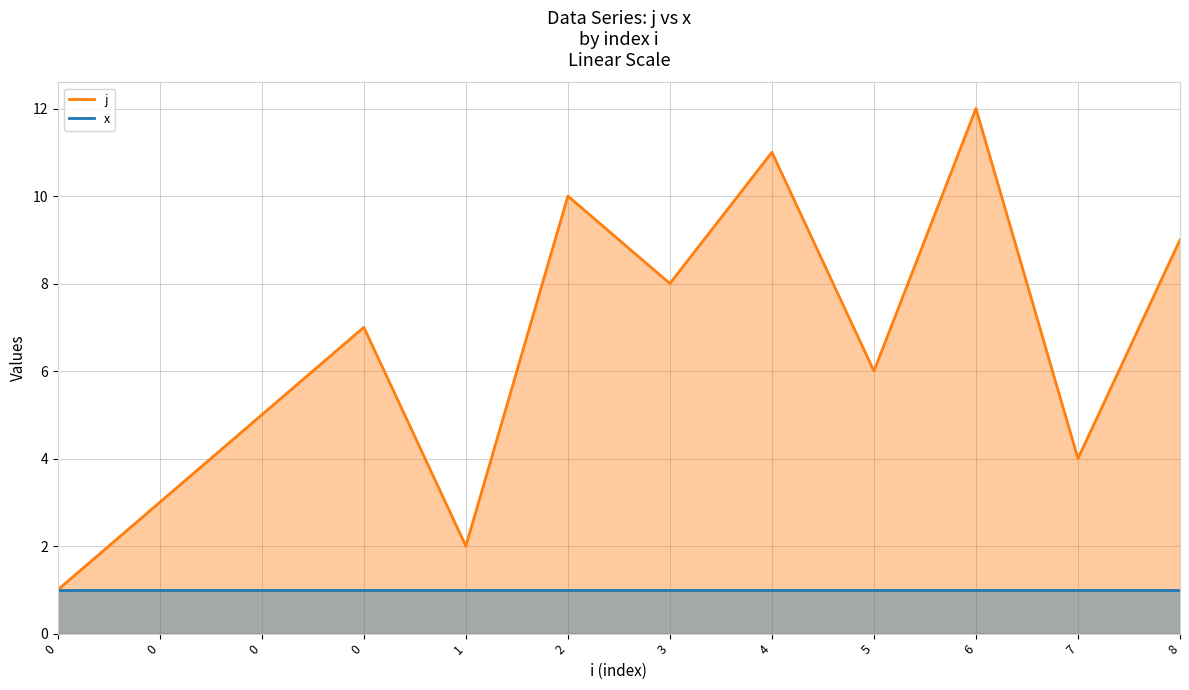

Where does the data first go above 7?

2